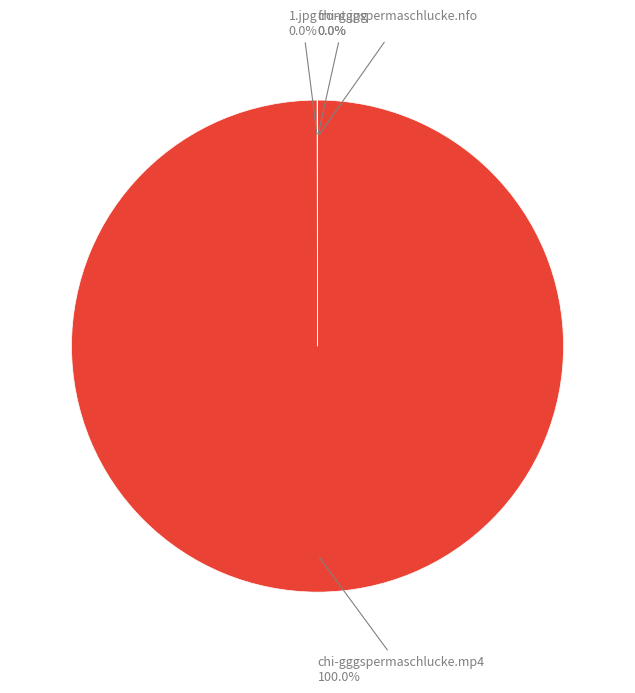

Is there a majority slice in this chart?

Yes